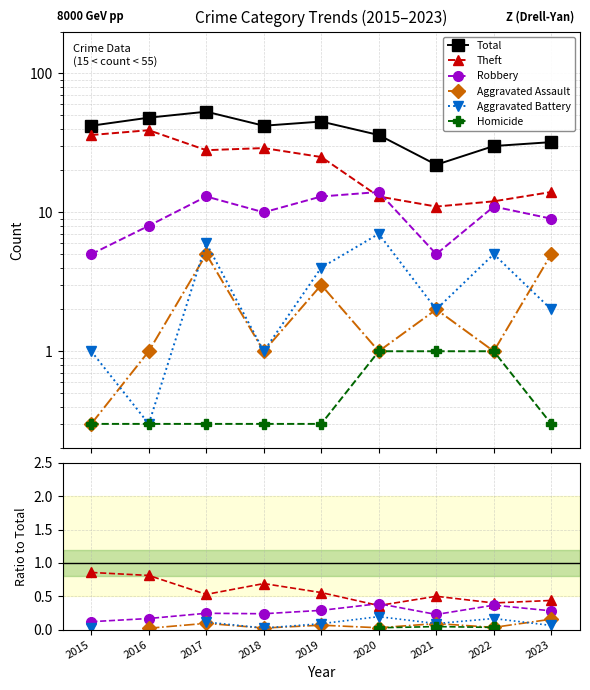

The Robbery series shows 0.4 at 2023. True or false?

False